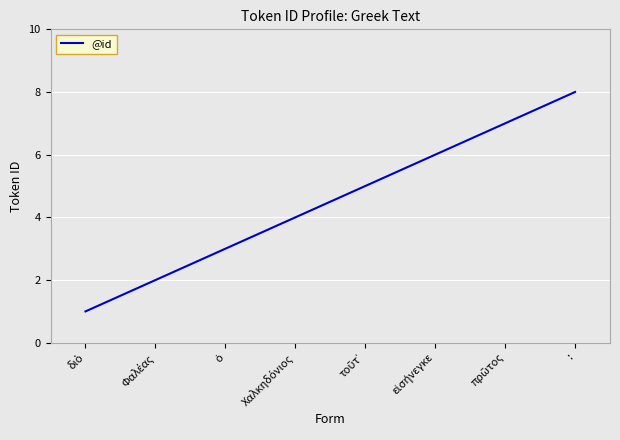

How many values are below 5?

4